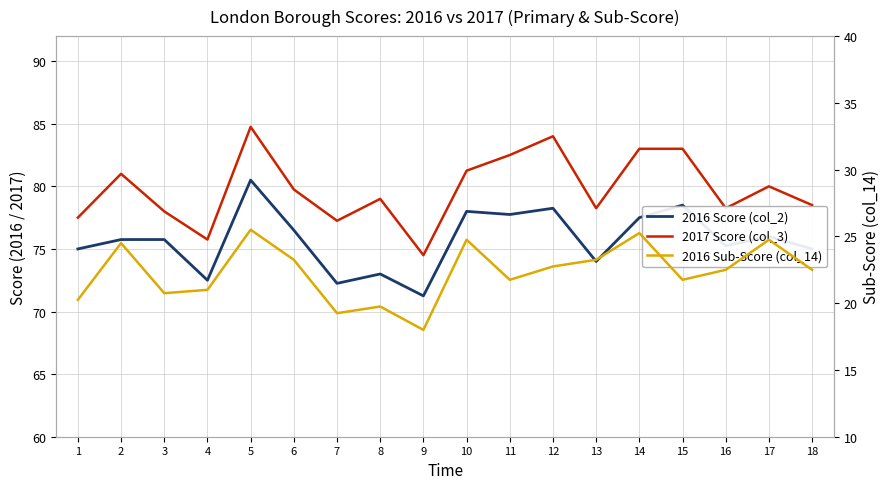

Is this an area chart (filled region under the line)?

No